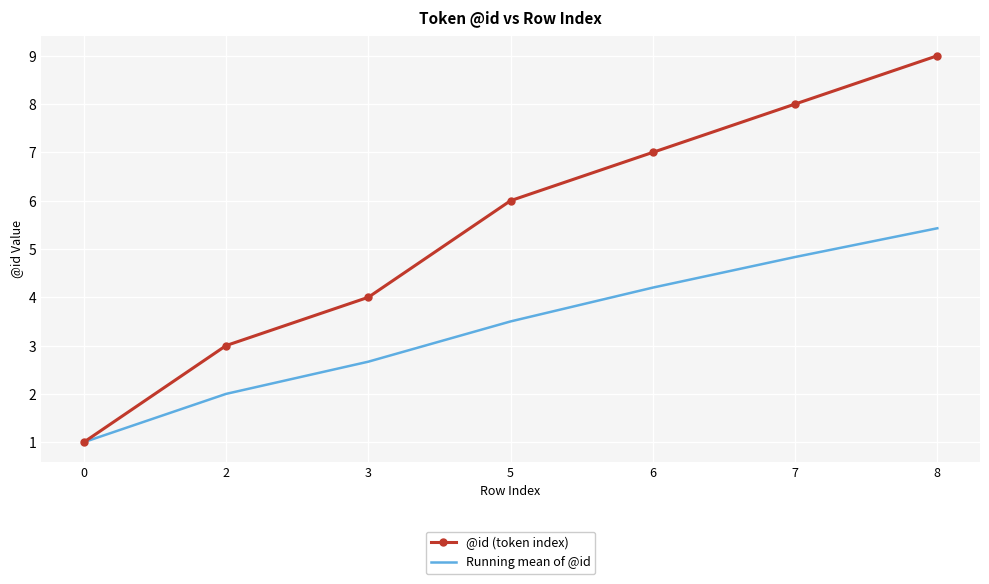

Between 5 and 6, which series saw the biggest shift?

@id (token index)